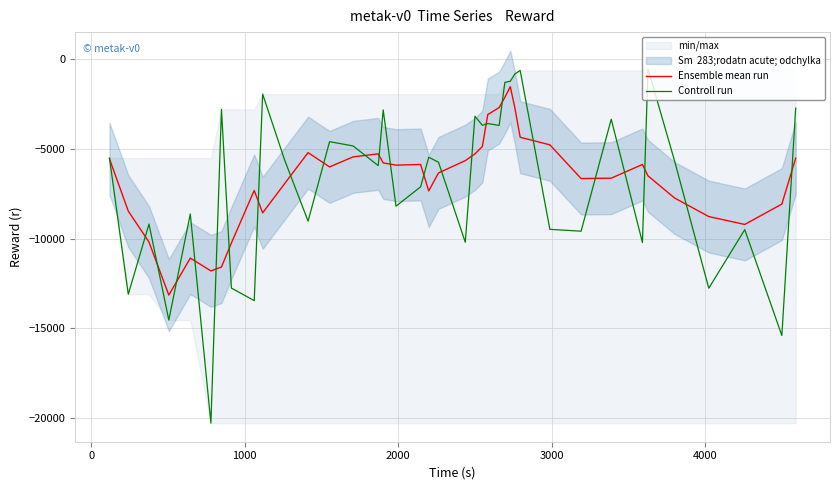

Which series ends up on top after the final intersection of Ensemble mean run and Controll run?

Controll run